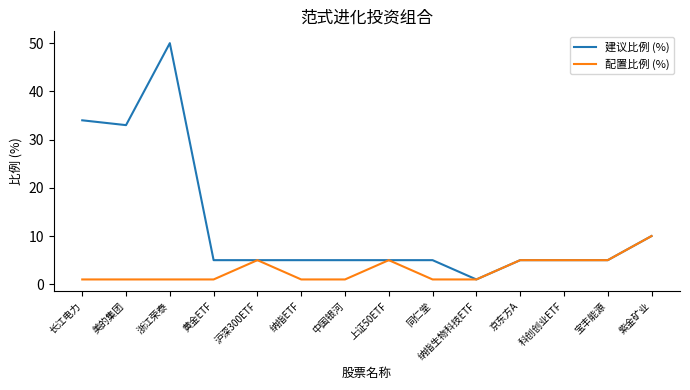

What are all the series names shown in the legend?

建议比例 (%), 配置比例 (%)